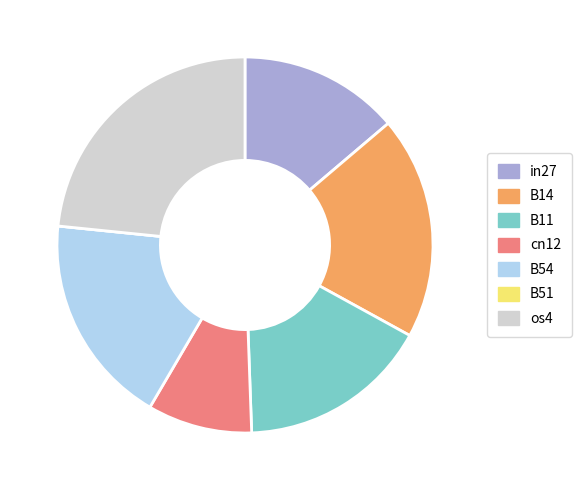

Which has a higher value, B14 or cn12?

B14